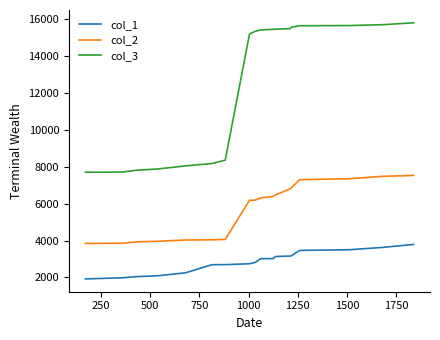

What is the difference between the second highest and second lowest values in the col_3 series?

7988